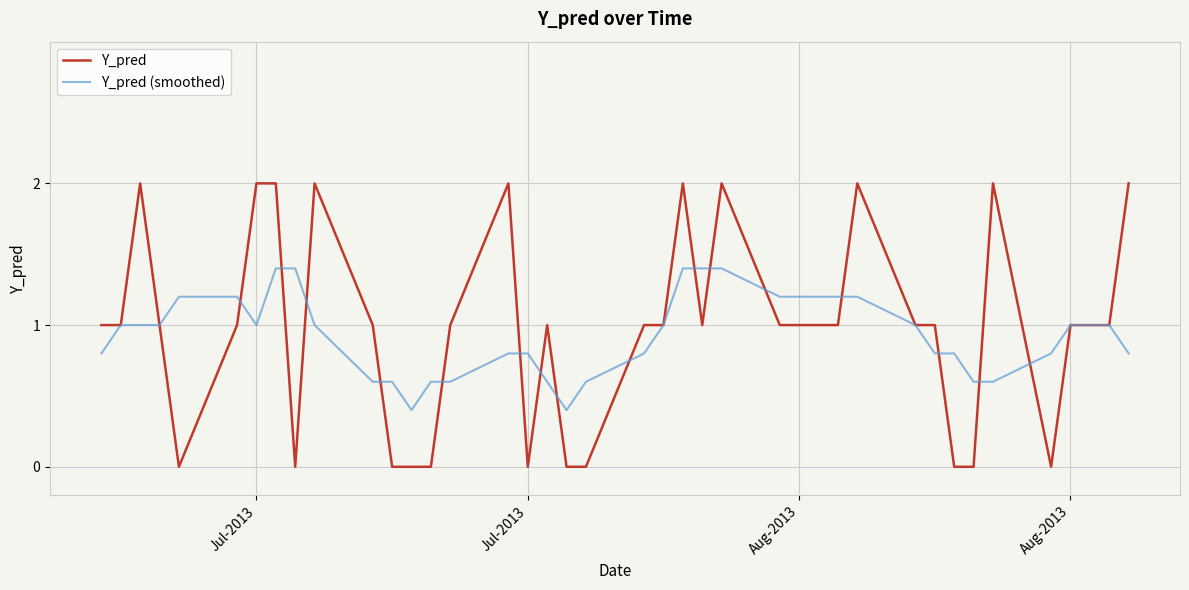

How many lines are shown in the chart?

2